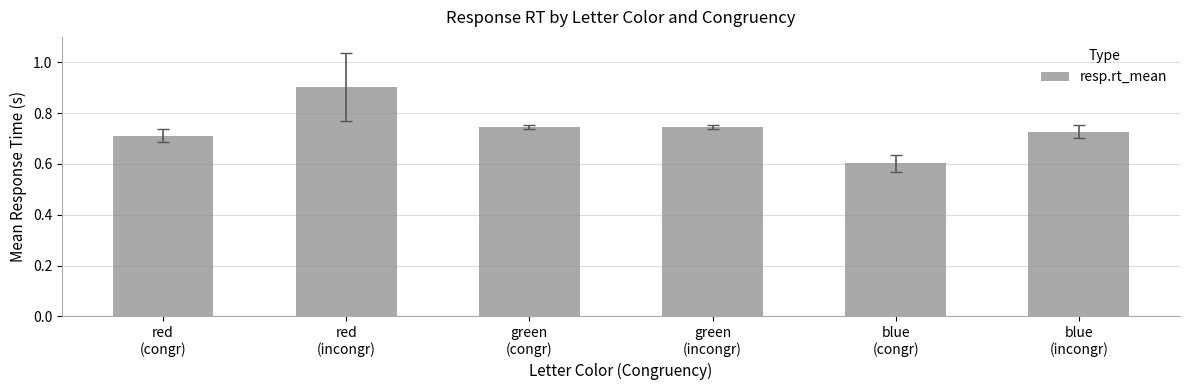

What is the smallest value displayed?

0.6